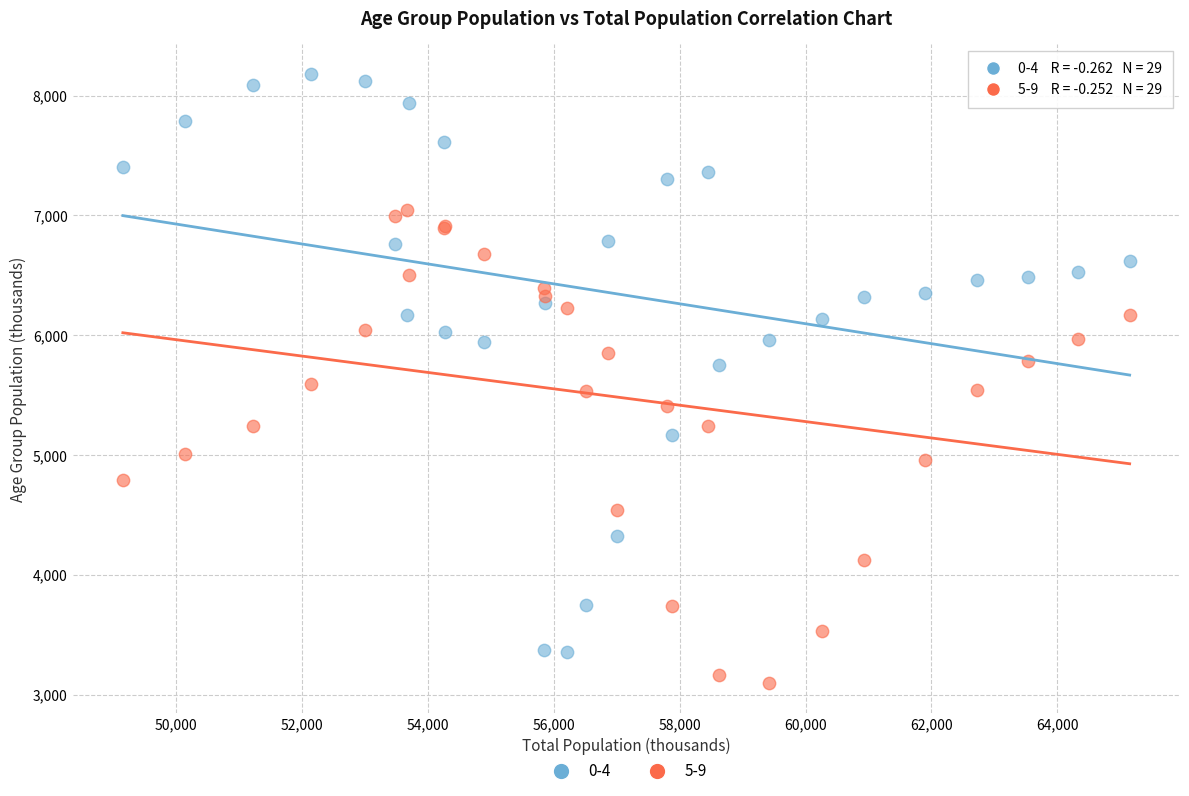

What is the X range (max minus min) for the scatter plot?

16001